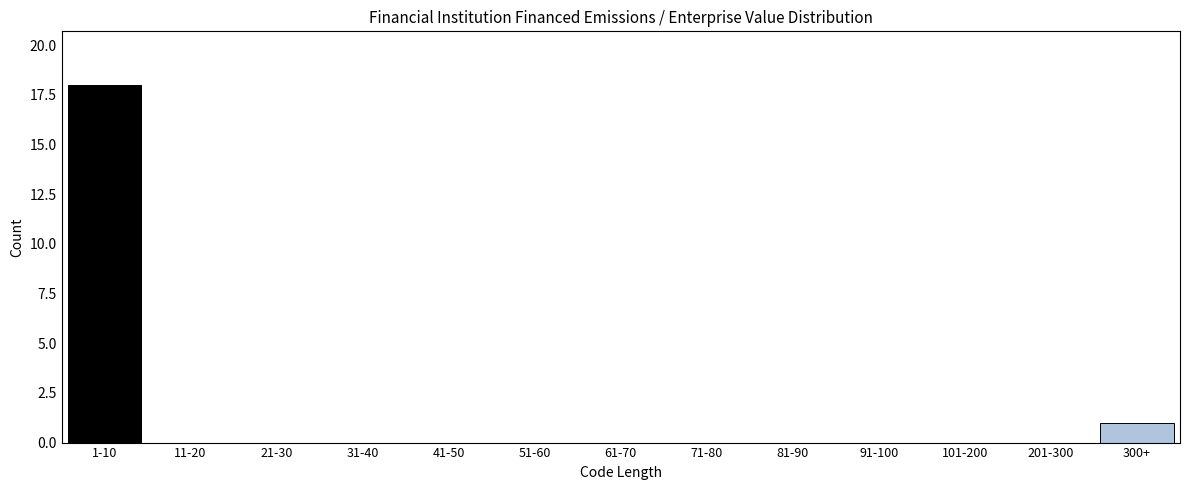

Is it true that the value at 1-10 is 25?

False